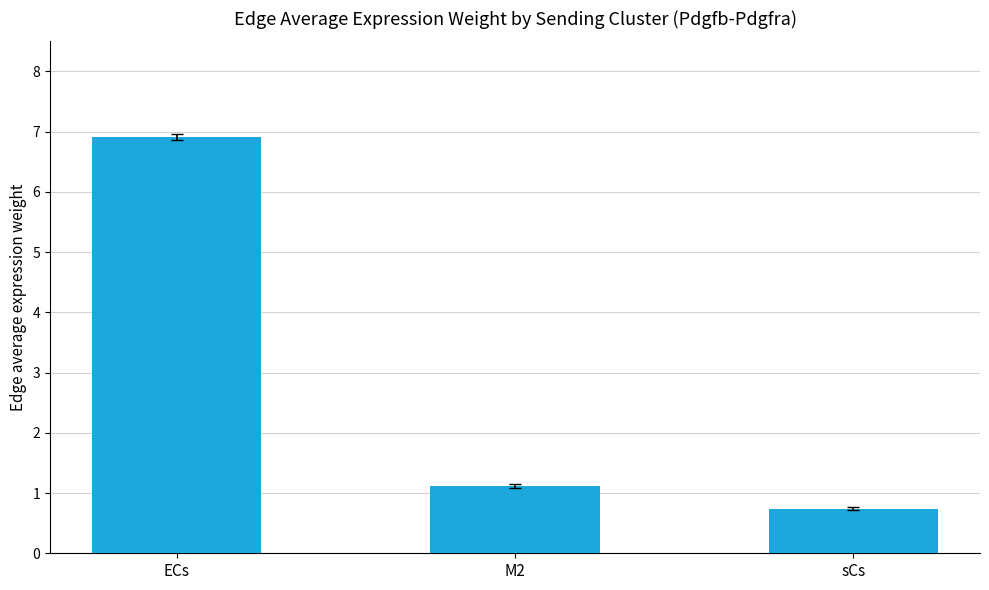

What is the average value?

2.9